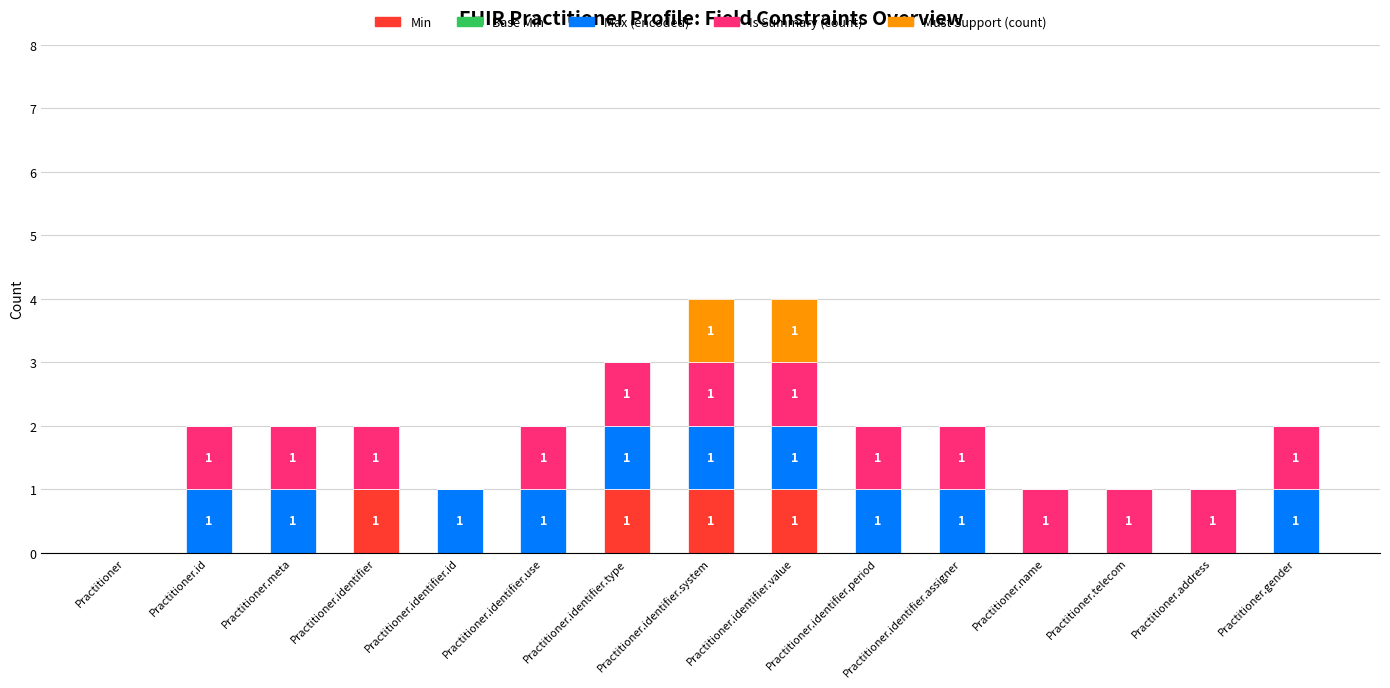

Does the chart contain stacked bars?

Yes